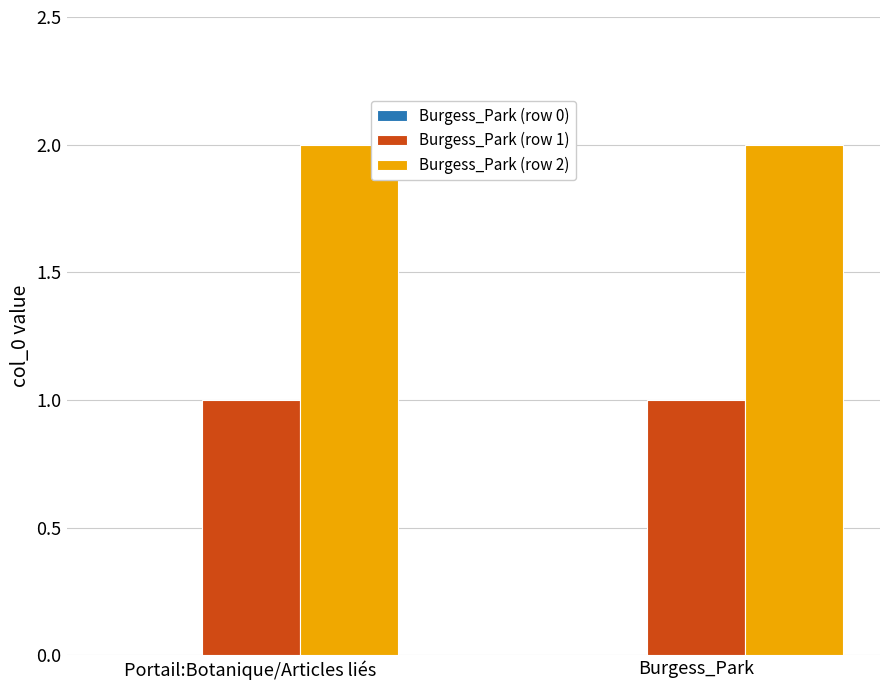

True or false: Burgess_Park (row 2) has a value of 3 at Burgess_Park.

False